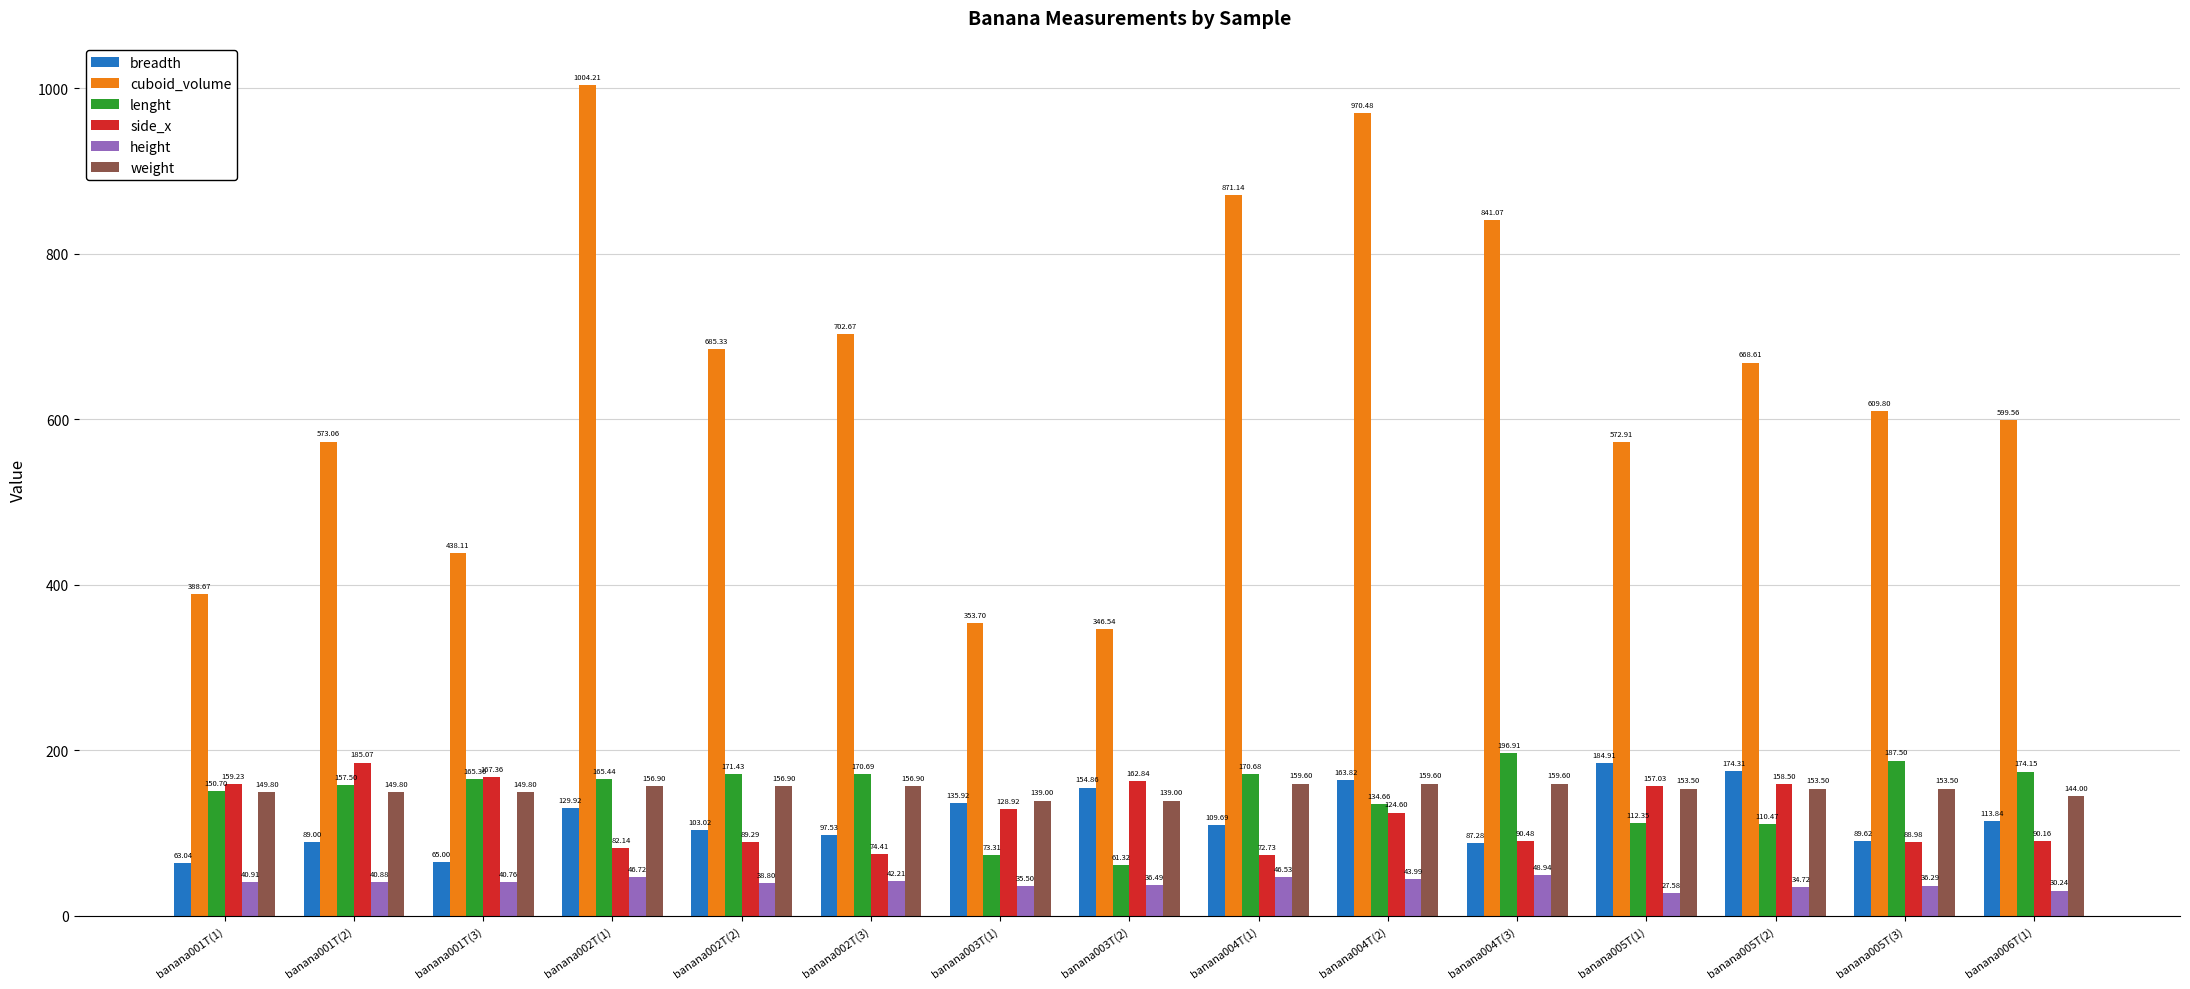

At which label does lenght first exceed 165?

banana001T(3)